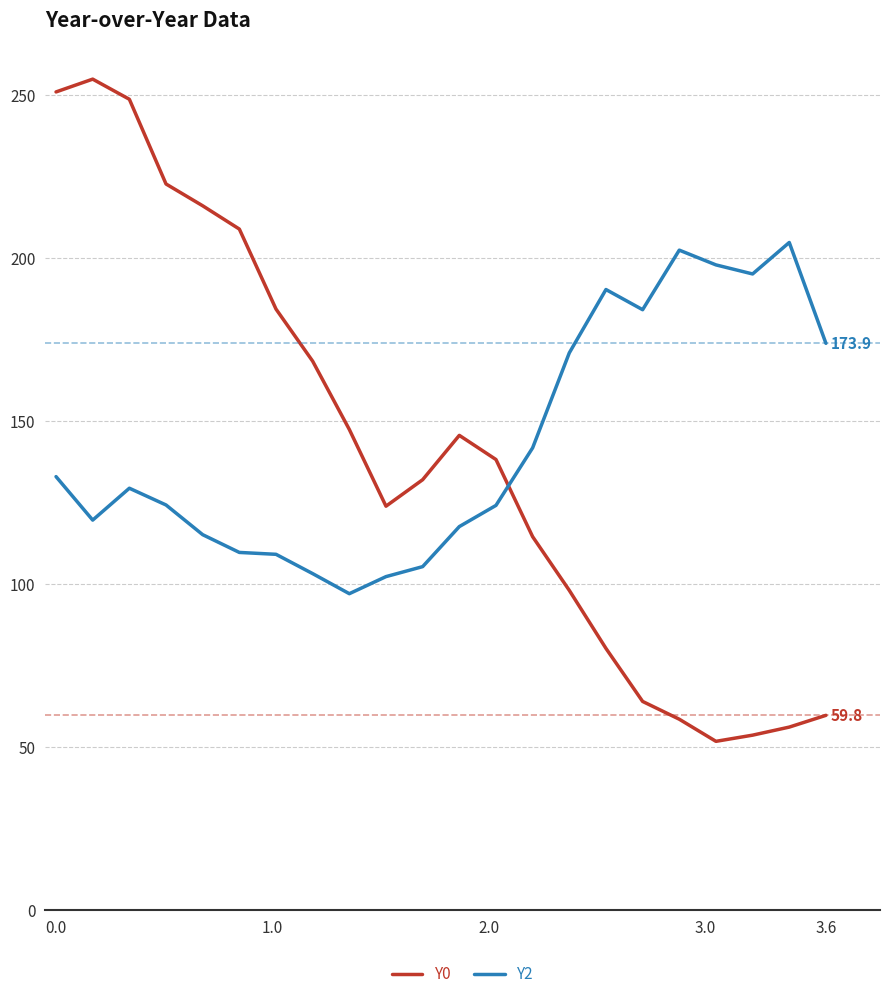

In Y0, how many points are lower than both neighbors (excluding endpoints)?

2